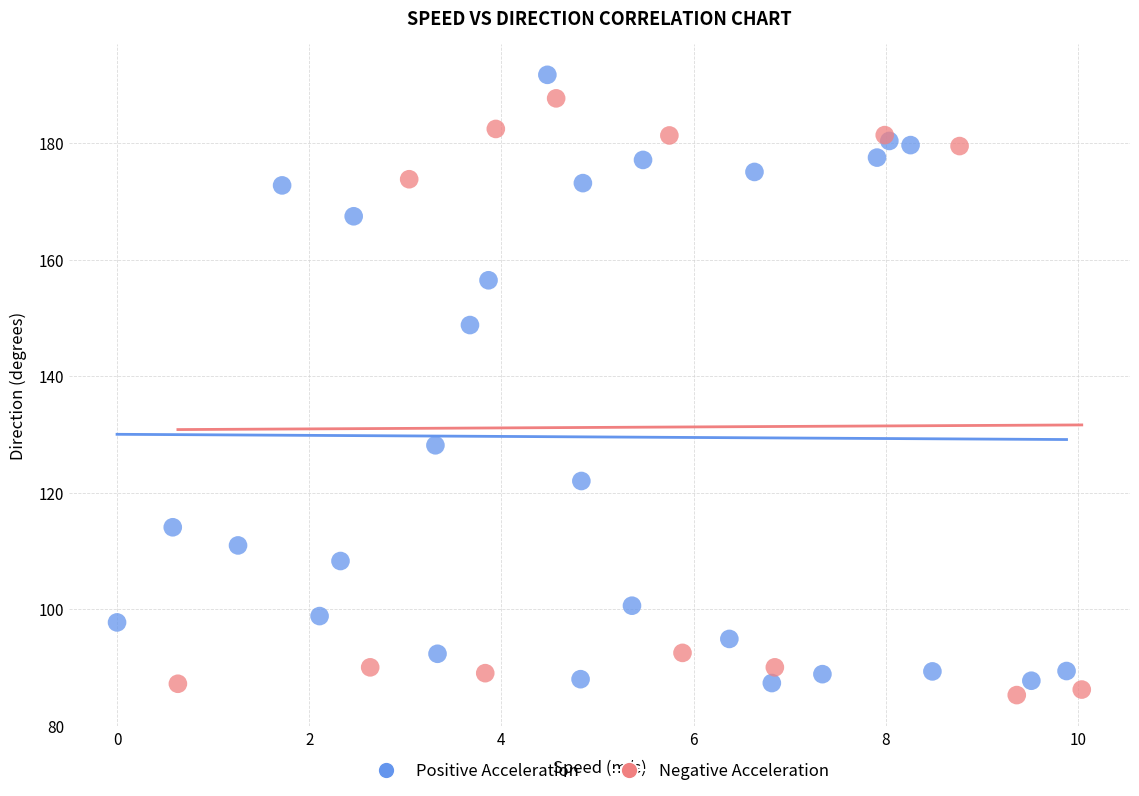

Which series reaches the minimum Y coordinate?

Negative Acceleration